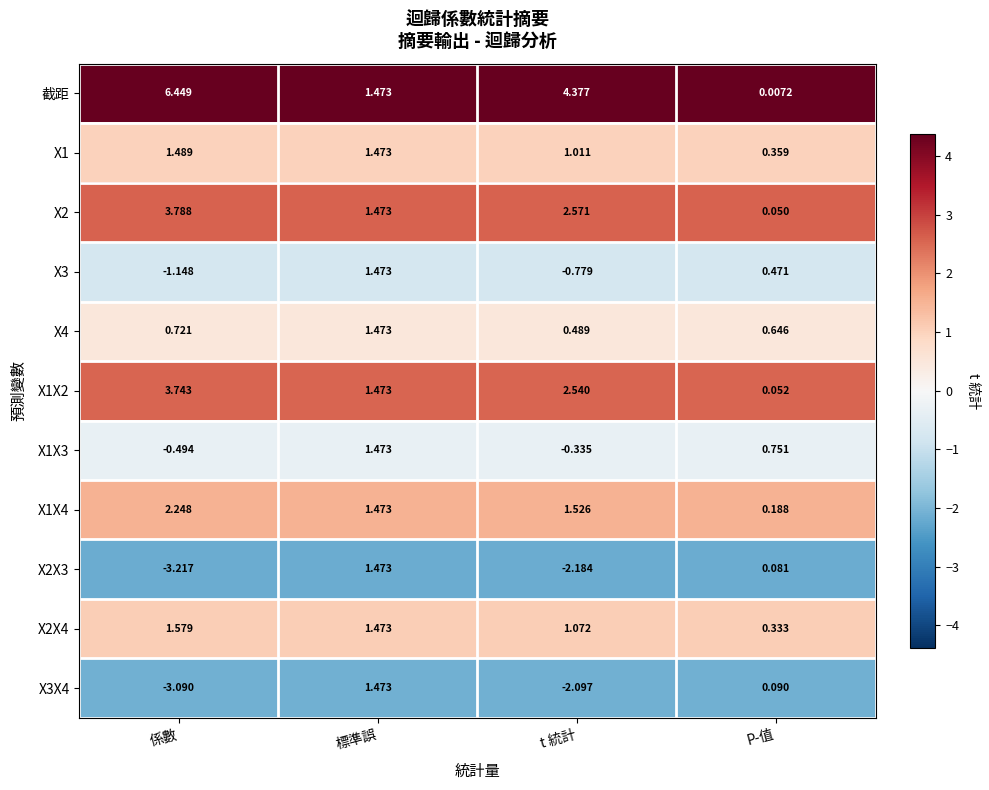

At which label is X1 closest to 0?

P-值